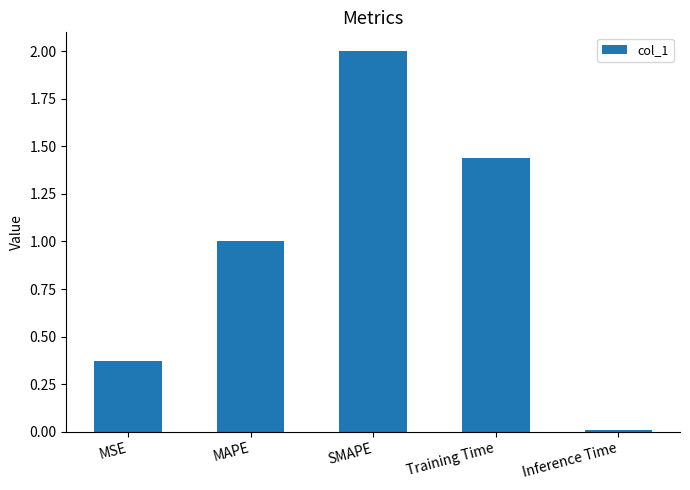

What is the sum of all values?

4.8